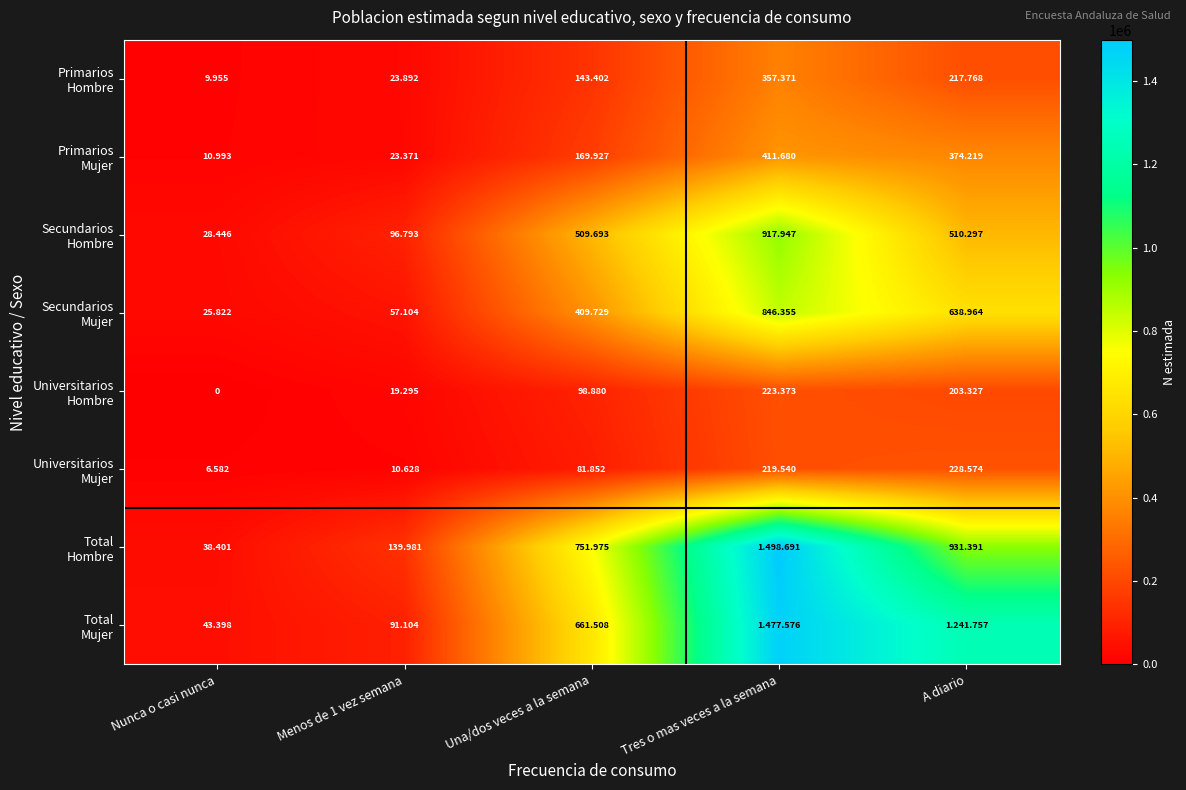

What is the highest value of the Primarios Mujer series?

411680